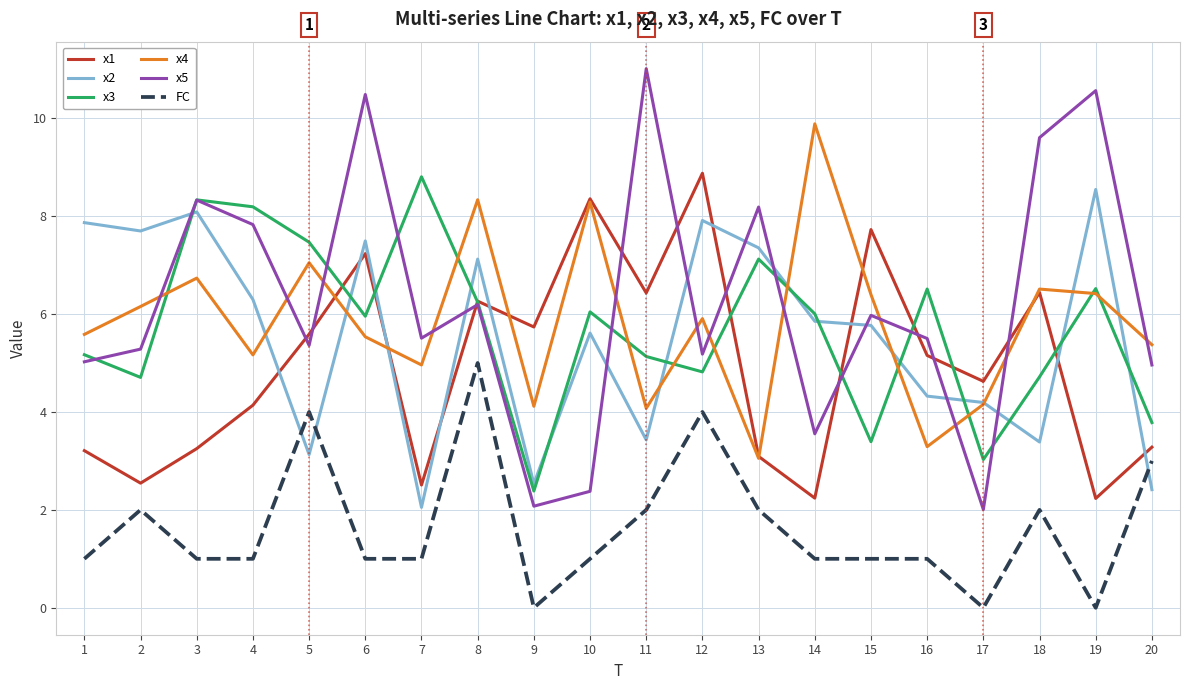

What is the greatest value displayed?

11.0